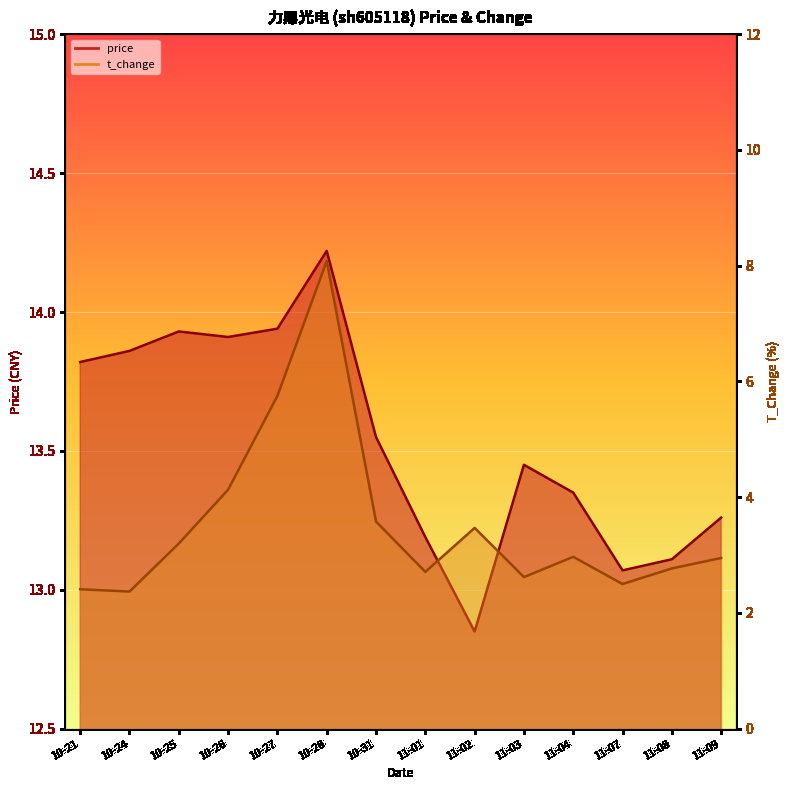

At which label is price closest to 13?

11-07